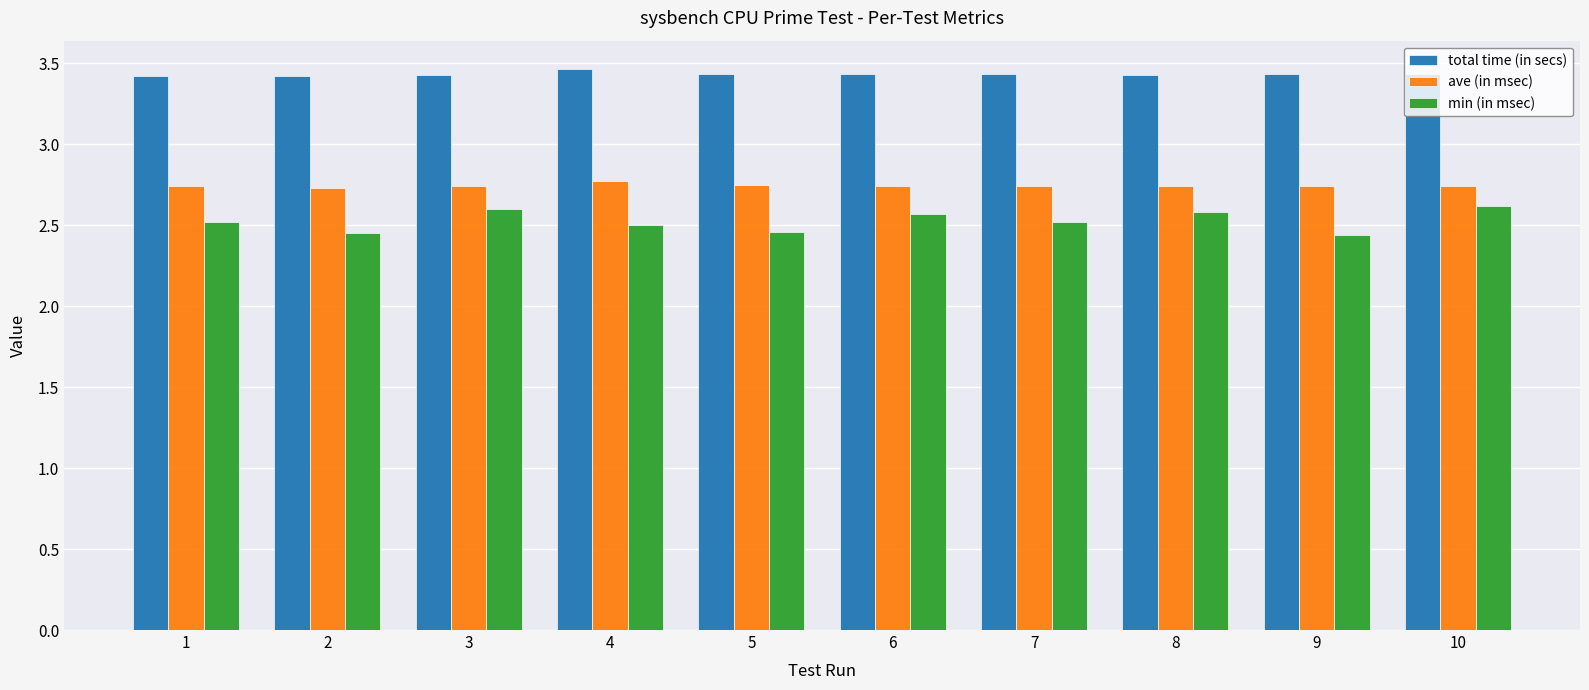

List the series in order of their overall mean, highest first.

total time (in secs), ave (in msec), min (in msec)